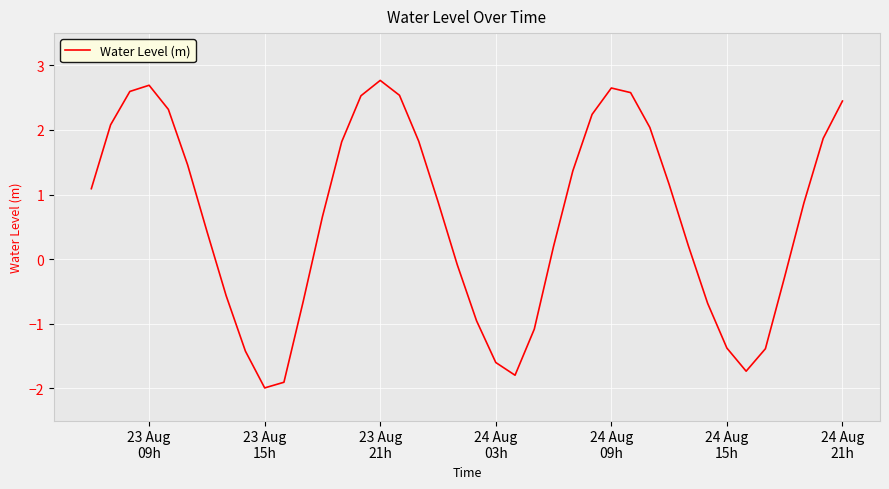

What is the difference between the maximum and minimum values?

4.8